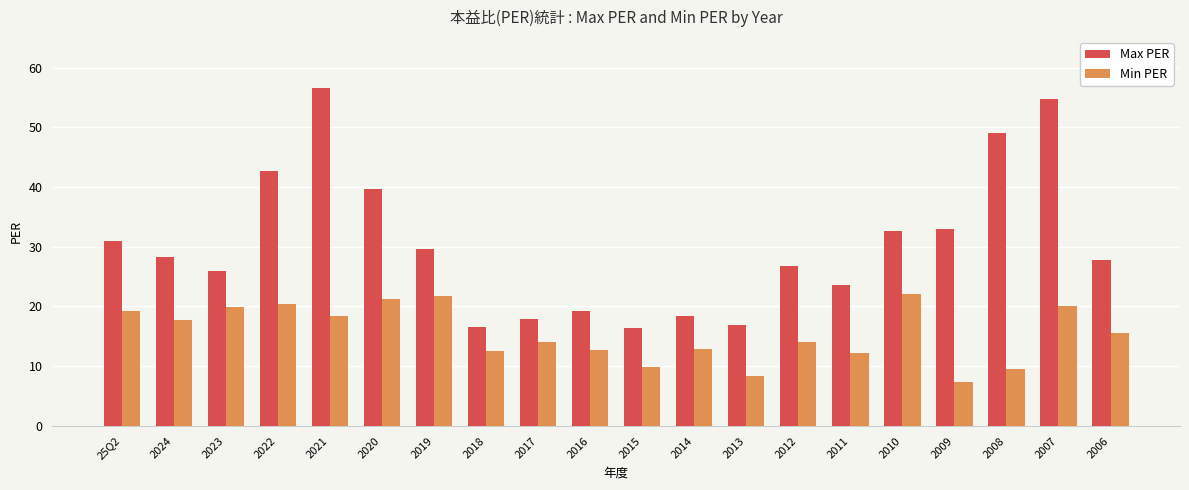

The value of Max PER at 2010 is 32.7. True or false?

True